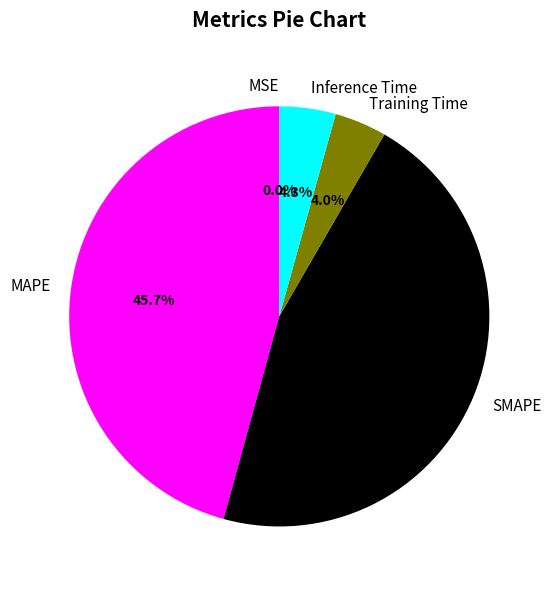

Is it true that Inference Time is 11% of the pie?

False